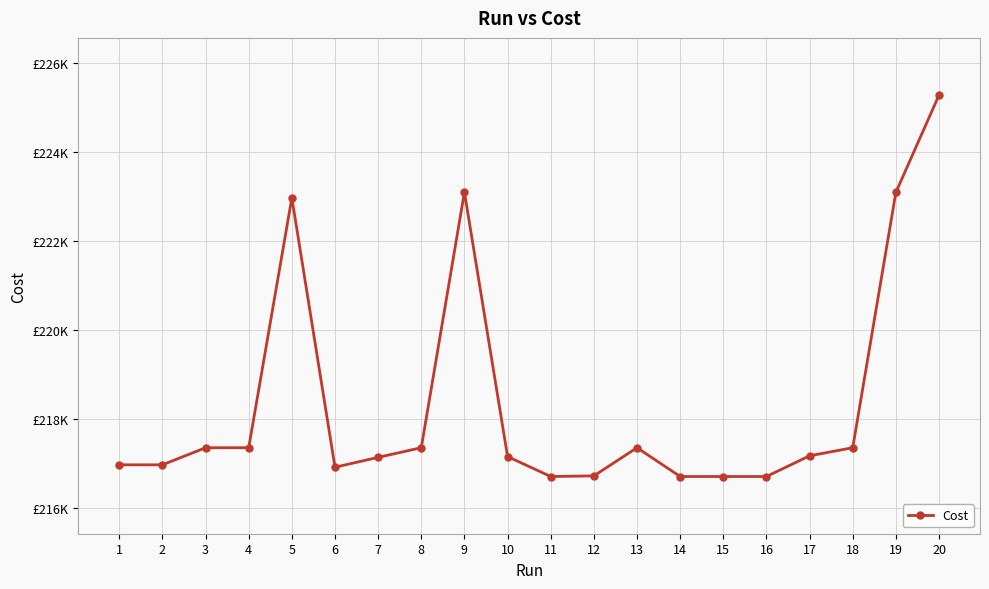

Is this an area chart (filled region under the line)?

No